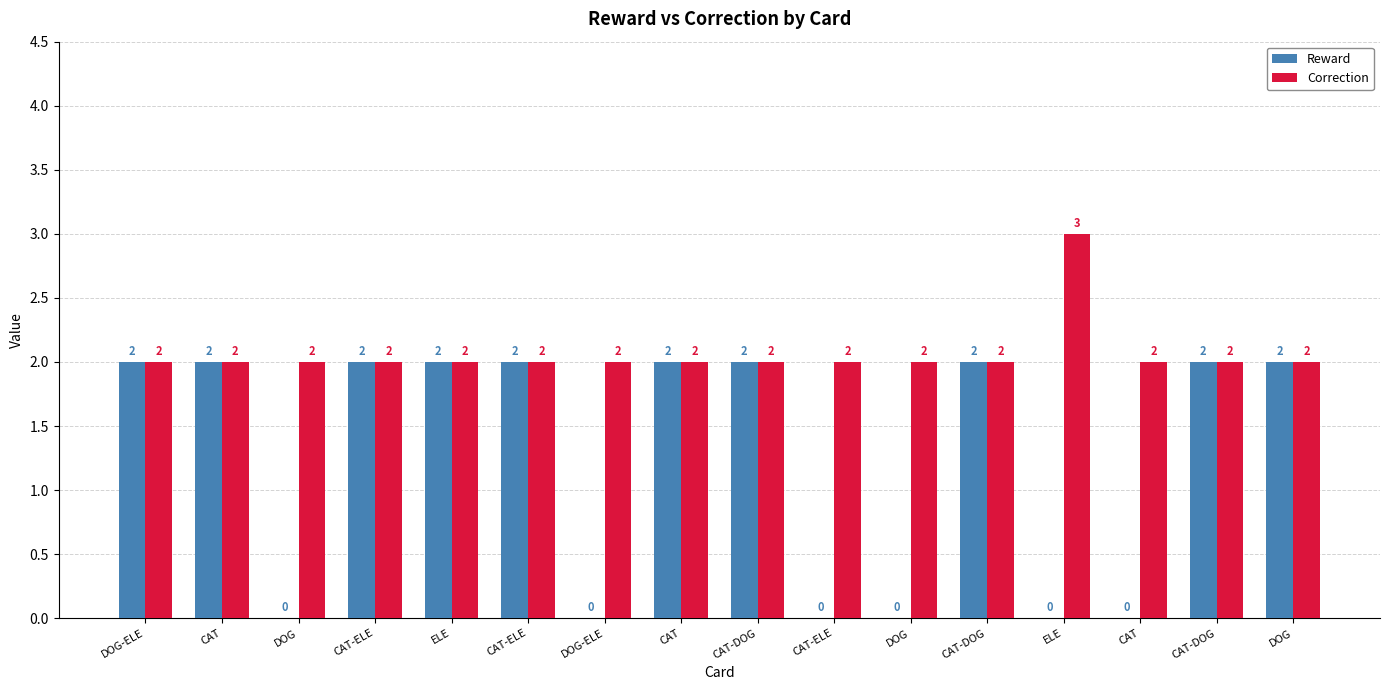

What is the highest value of the Reward series?

2